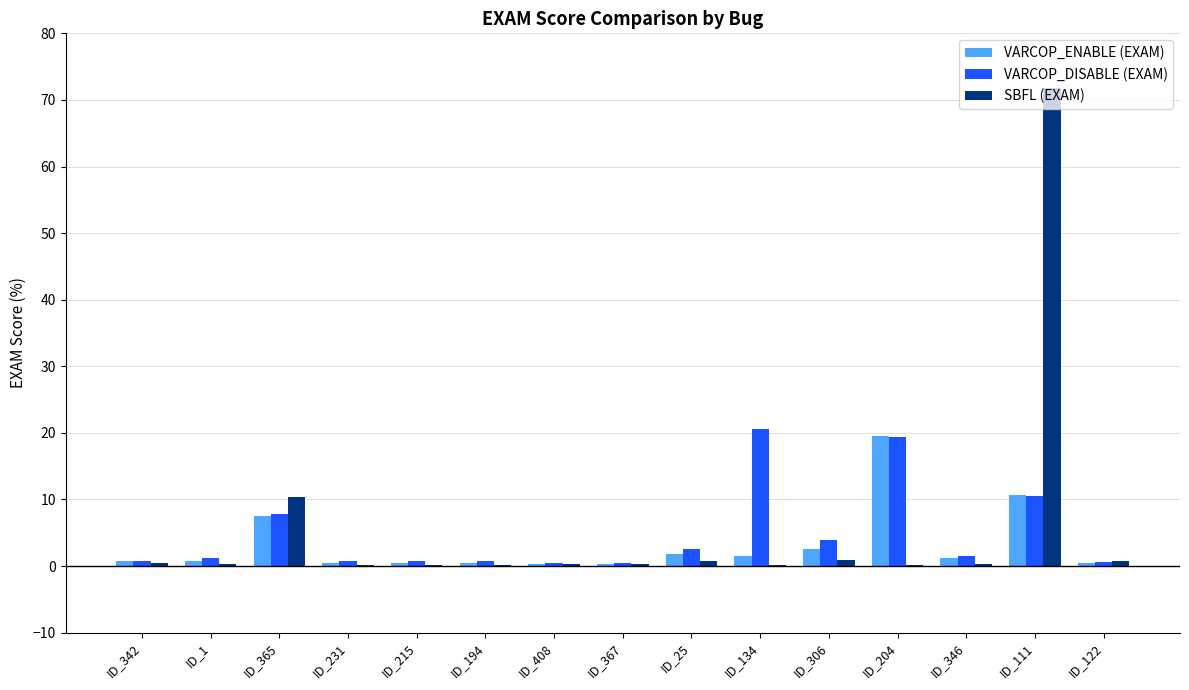

Is the value of VARCOP_DISABLE (EXAM) at ID_365 greater than the value of SBFL (EXAM) at ID_111?

No